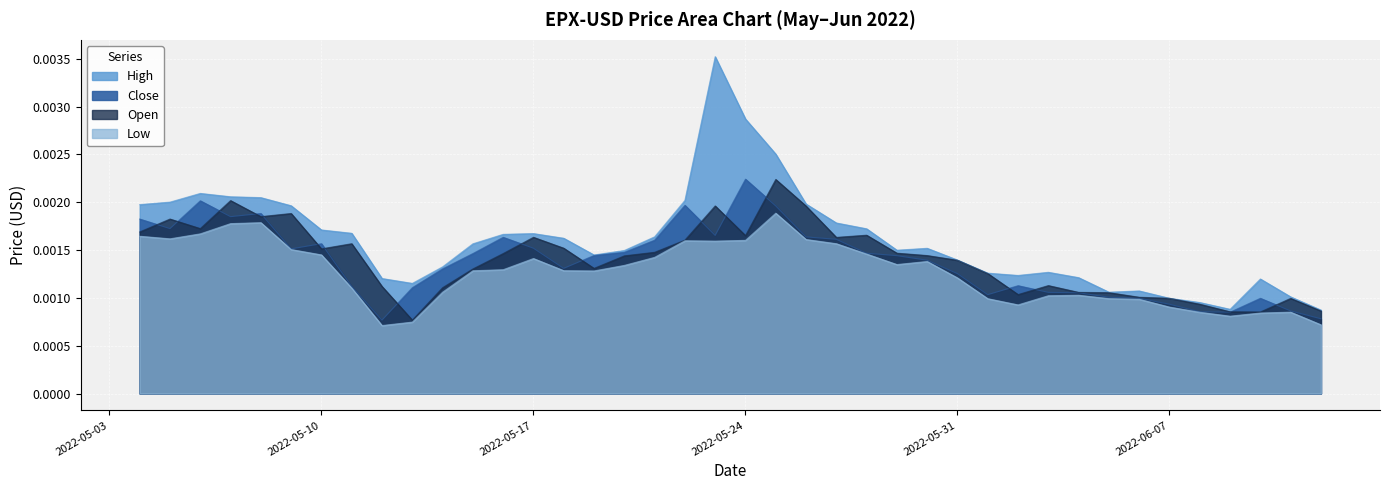

What position from the left is 2022-06-04?

32